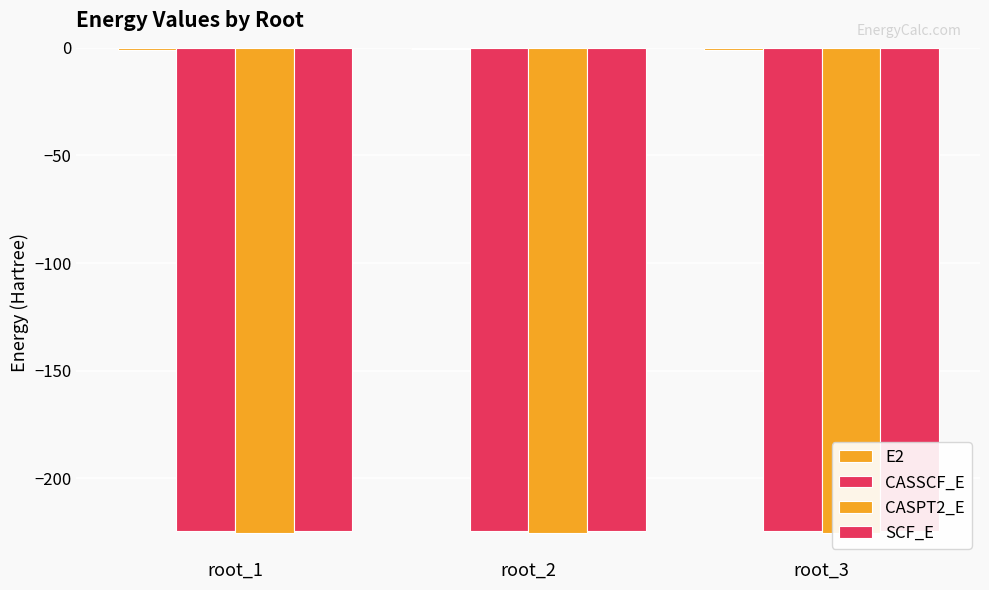

Does the chart contain any negative values?

Yes